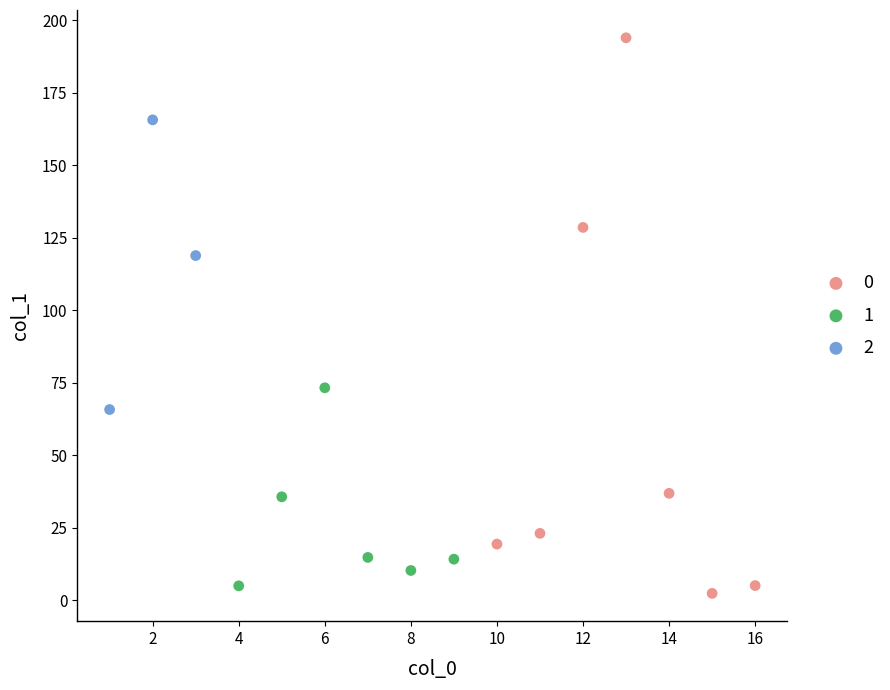

What are all the series names shown in the legend?

0, 1, 2